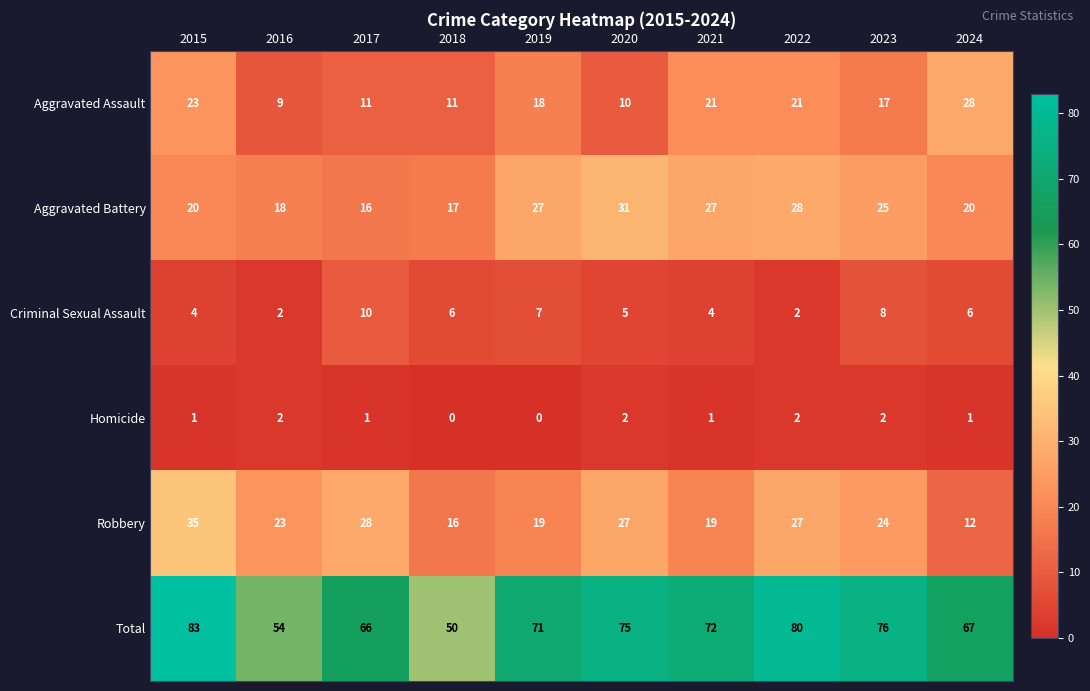

The Aggravated Assault series shows 10 at 2020. True or false?

True